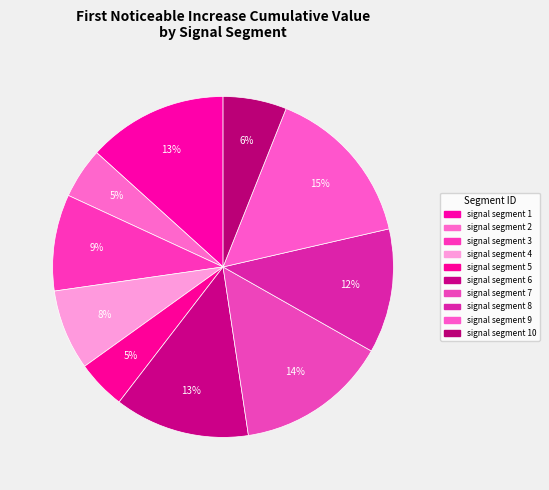

Count the number of slices in the pie.

10